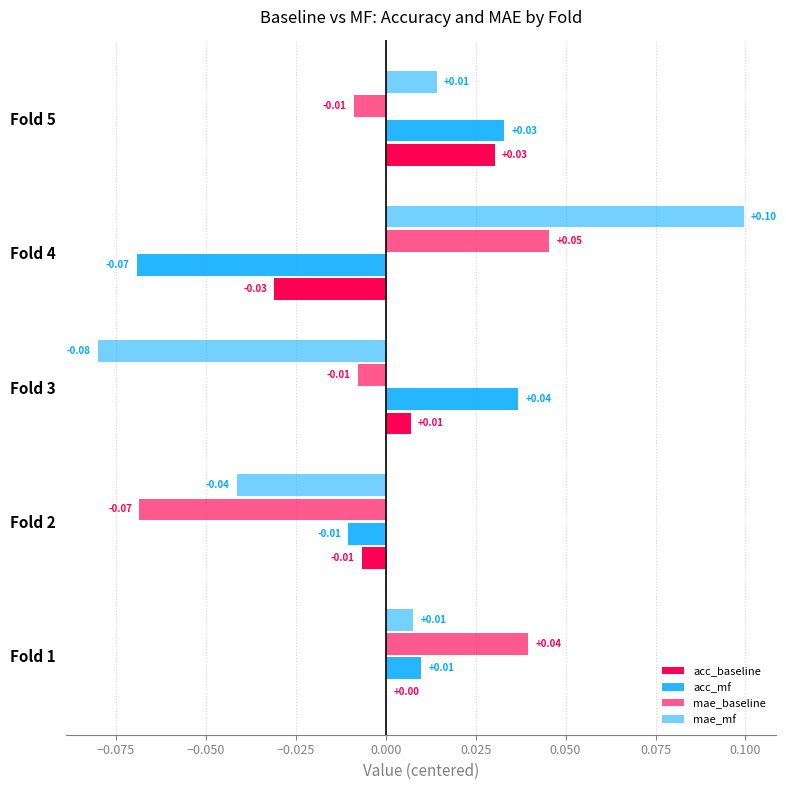

Reading right to left, what are all the values shown in this chart?

acc_baseline: 0.0	-0.0	0.0	-0.0	0.0
acc_mf: 0.0	-0.1	0.0	-0.0	0.0
mae_baseline: -0.0	0.0	-0.0	-0.1	0.0
mae_mf: 0.0	0.1	-0.1	-0.0	0.0